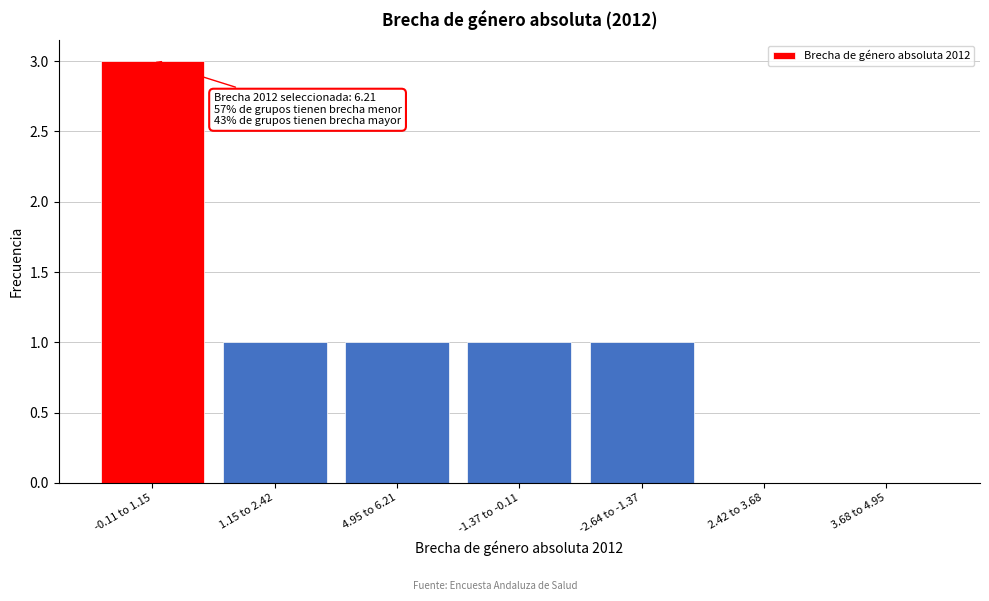

Reading left to right, list all the values displayed in this chart.

-0.11 to 1.15=3	1.15 to 2.42=1	4.95 to 6.21=1	-1.37 to -0.11=1	-2.64 to -1.37=1	2.42 to 3.68=0	3.68 to 4.95=0